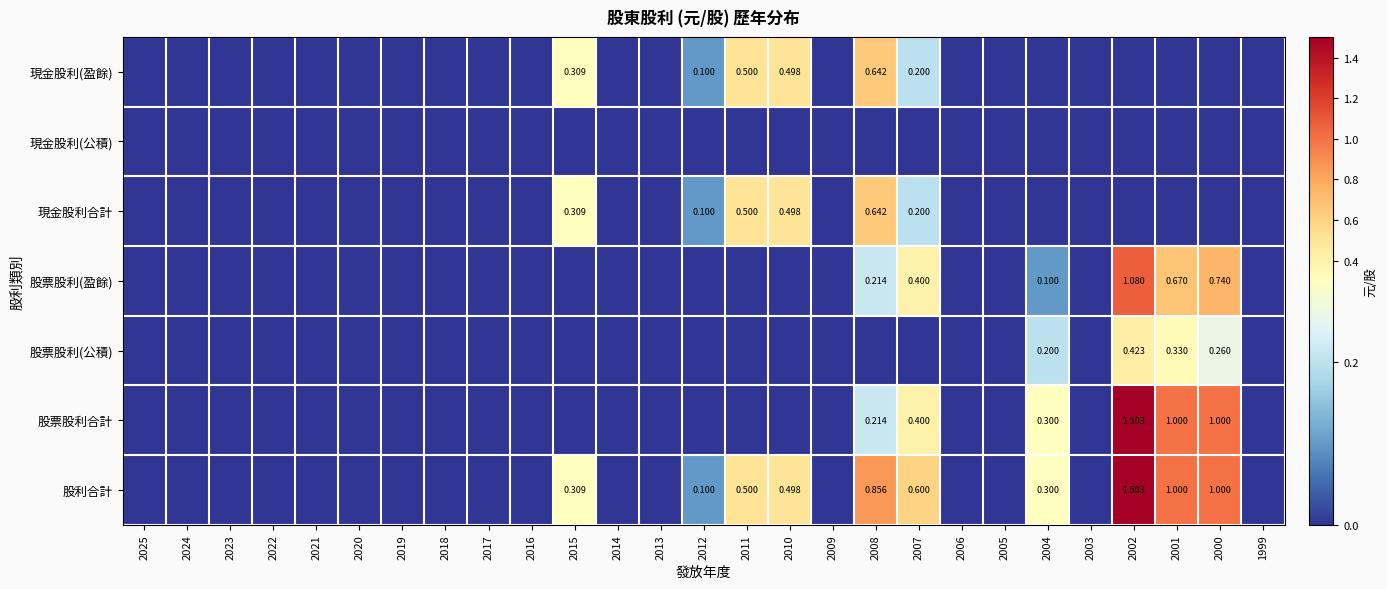

Is the value of 股利合計 at 2012 greater than the value of 股票股利(公積) at 2002?

No